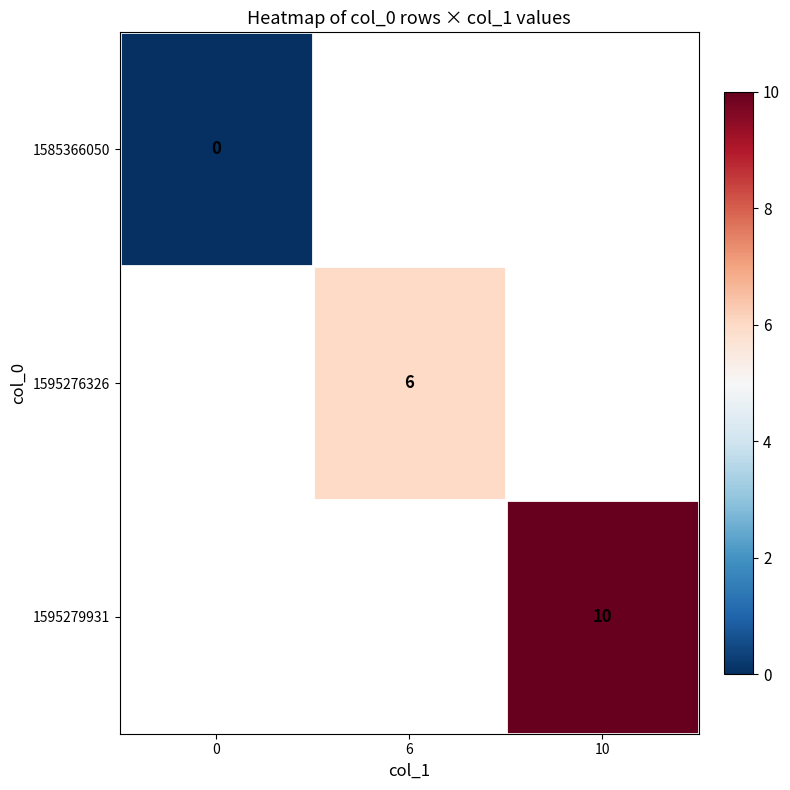

At how many categories does at least one series exceed 3?

2